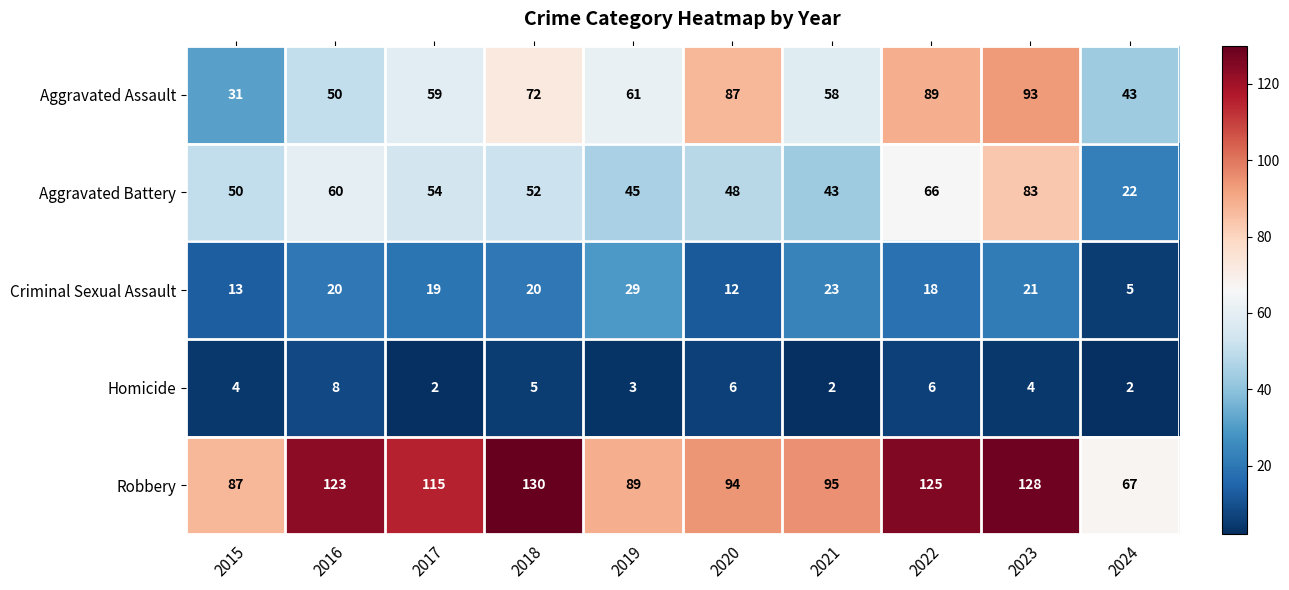

How many categories are shown in the chart?

10